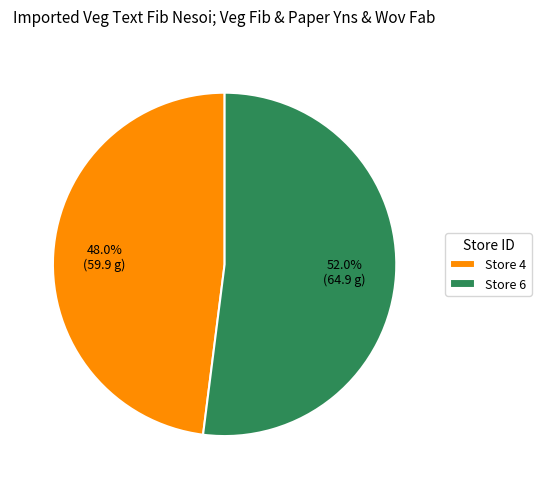

What is the majority slice?

Store 6